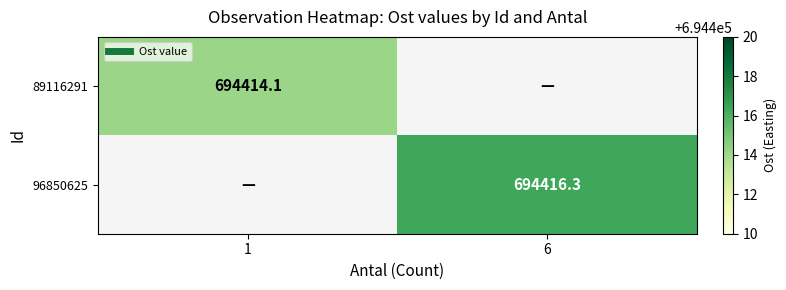

At which category is the sum across all series the highest?

6